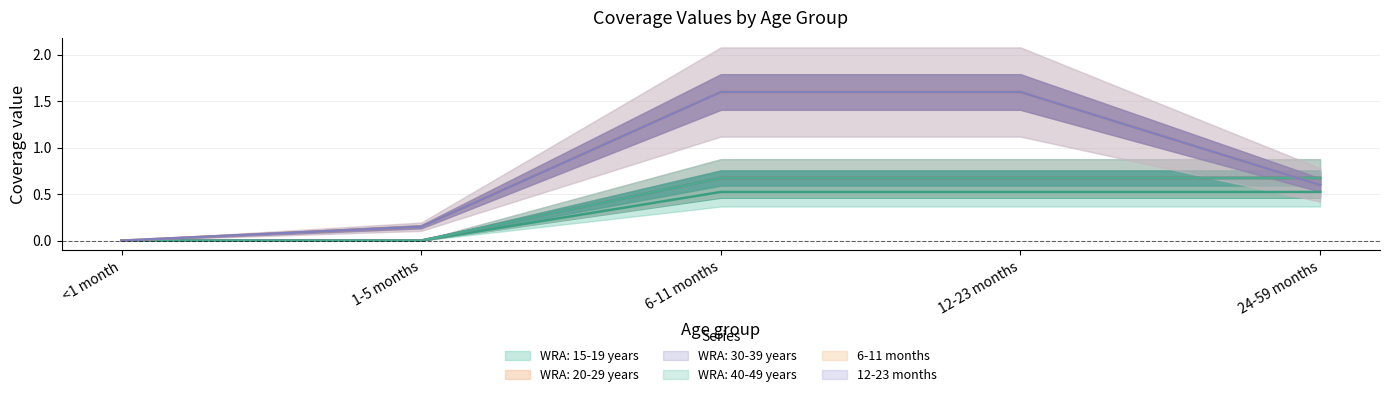

Is it true that 6-11 months equals 0.6 at 24-59 months?

True